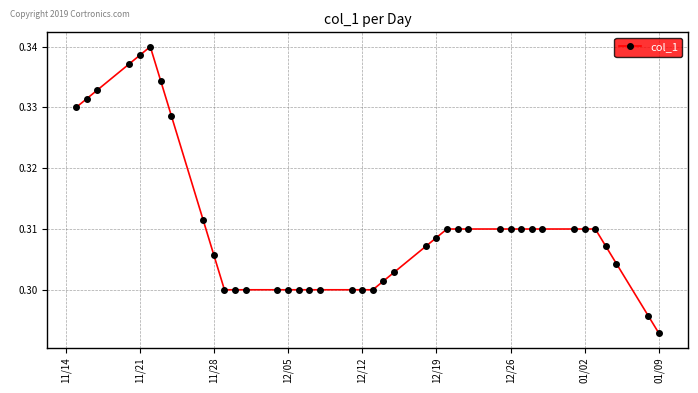

What is the sum of all values?

12.4